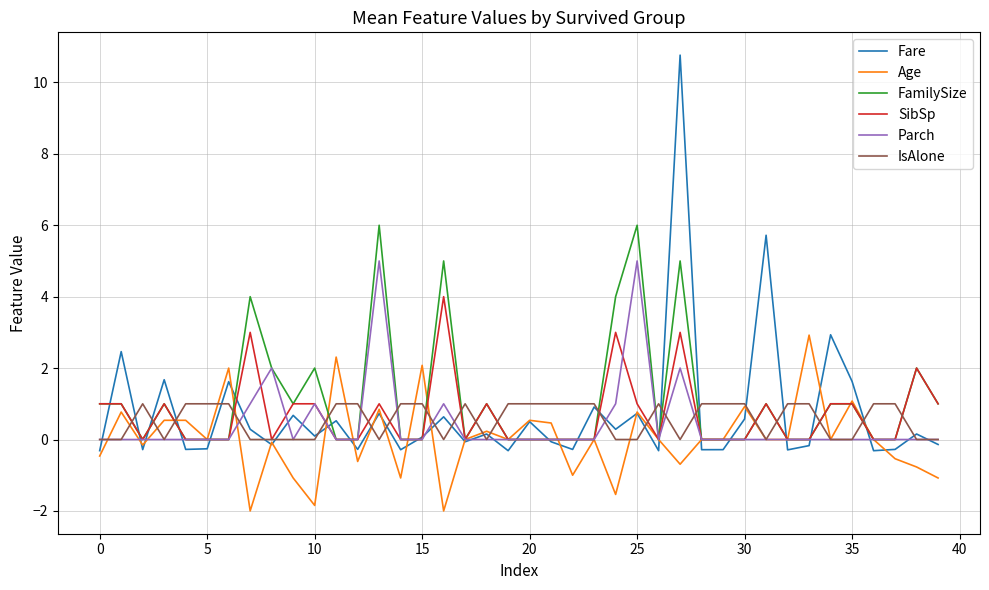

Rank the series by their maximum value, from highest to lowest.

Fare, FamilySize, Parch, SibSp, Age, IsAlone